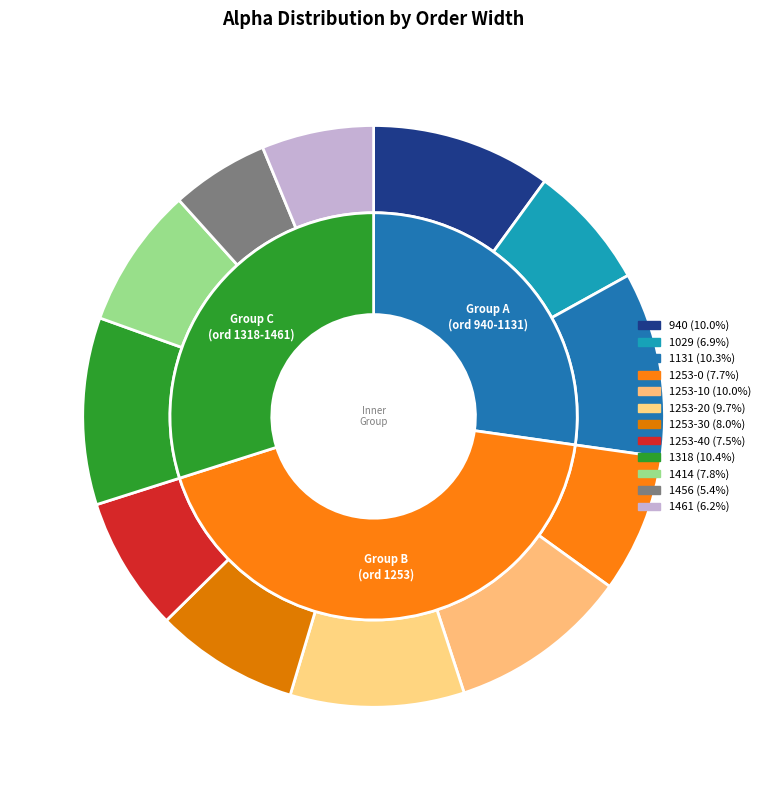

To the nearest percent, what is the difference between the largest and smallest slice percentages?

5%